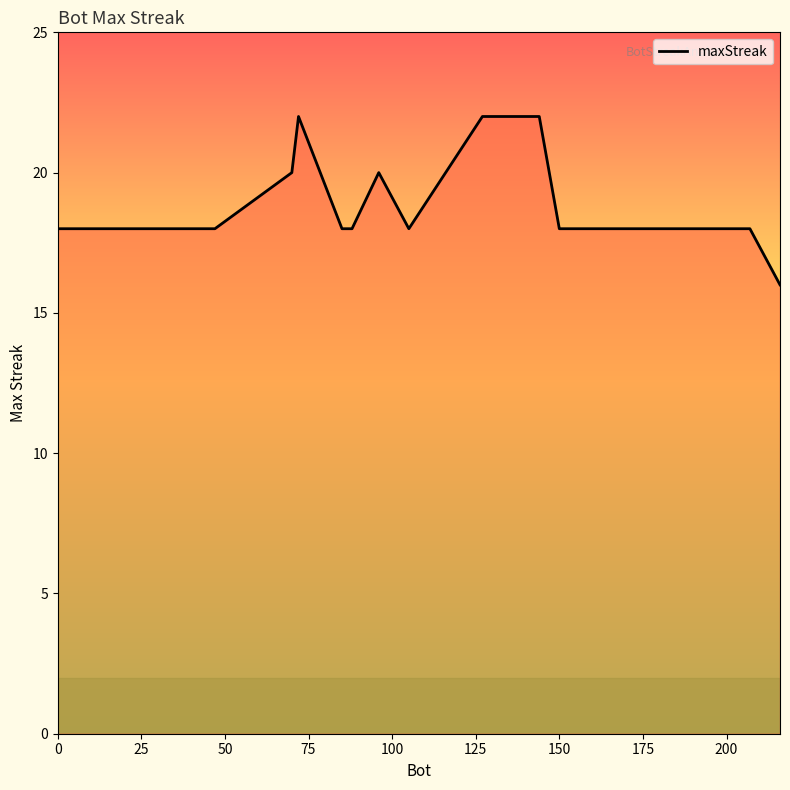

What is the difference between the maximum and minimum values?

6